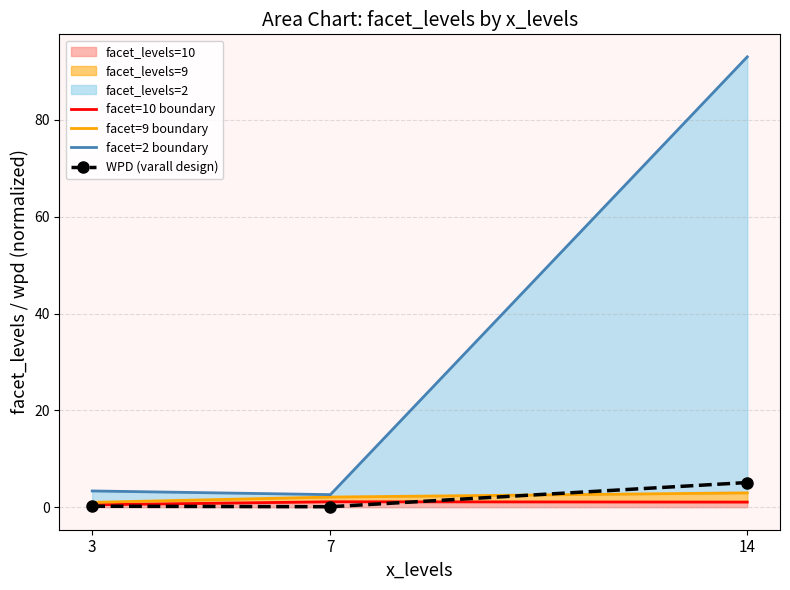

Reading left to right, list all the values displayed in this chart.

facet=10 boundary: 0.5	1.1	1.1
facet=9 boundary: 1.0	2.1	3.0
facet=2 boundary: 3.4	2.6	93.0
WPD (varall design): 0.2	0.1	5.1